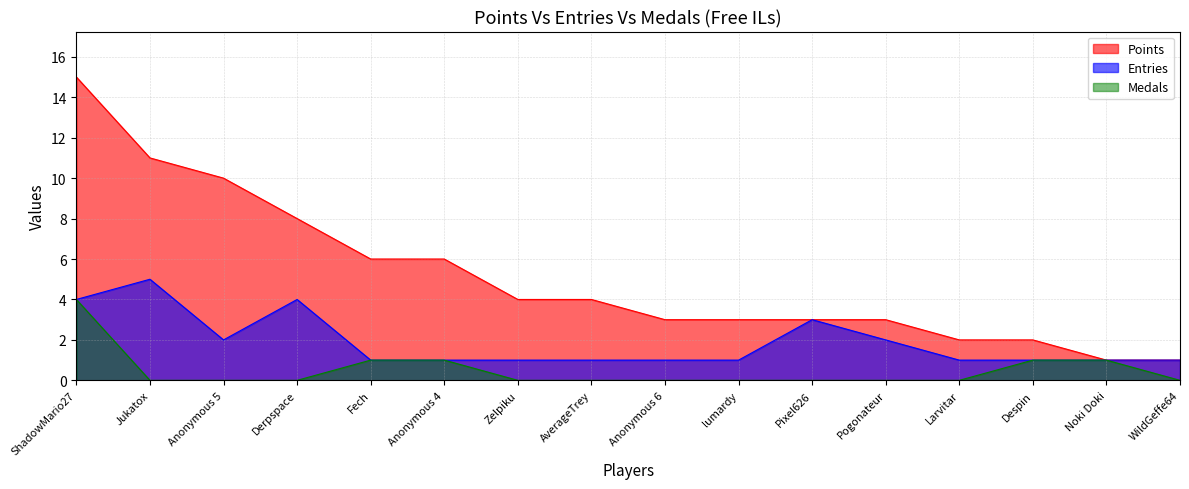

How many categories are shown in the chart?

16